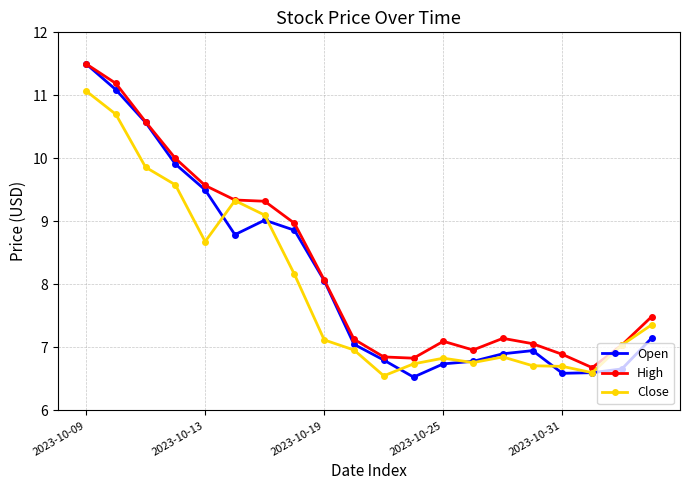

What are all the series names shown in the legend?

Open, High, Close